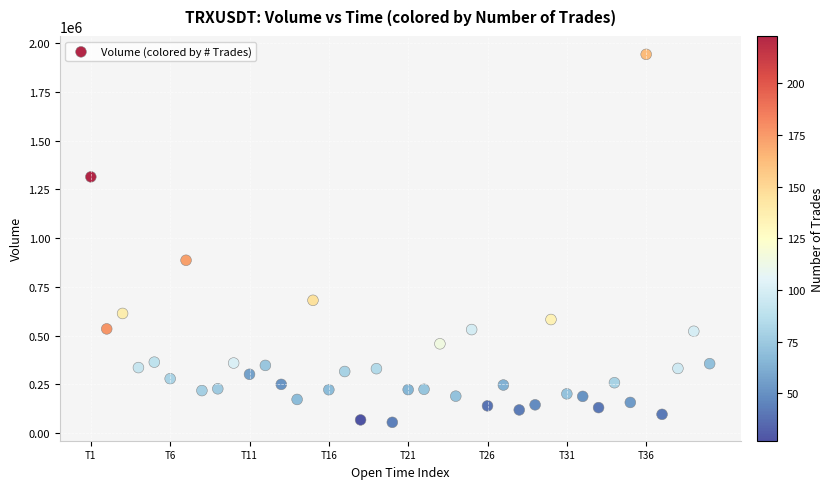

What Y value in the scatter plot is closest to 998978?

886438